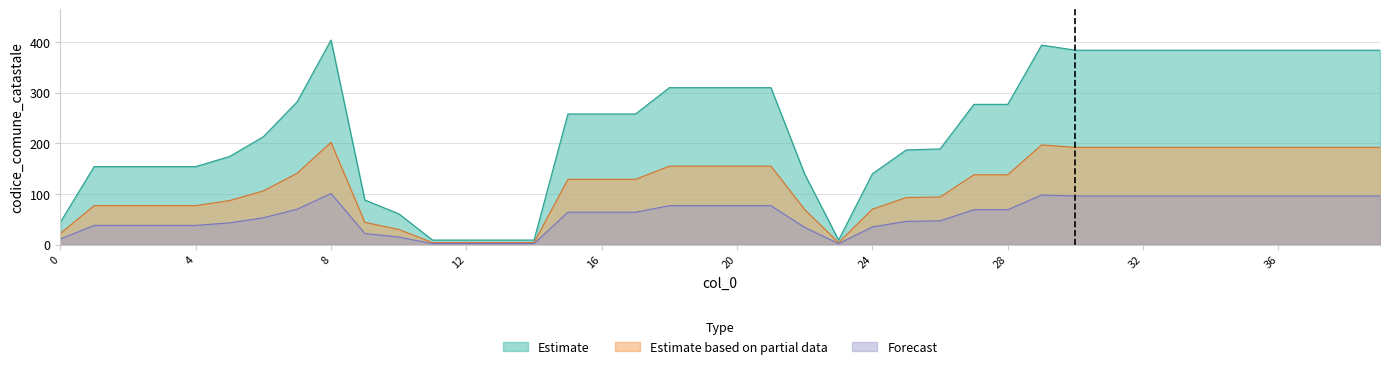

Rank the series by their maximum value, from highest to lowest.

Estimate, Estimate based on partial data, Forecast